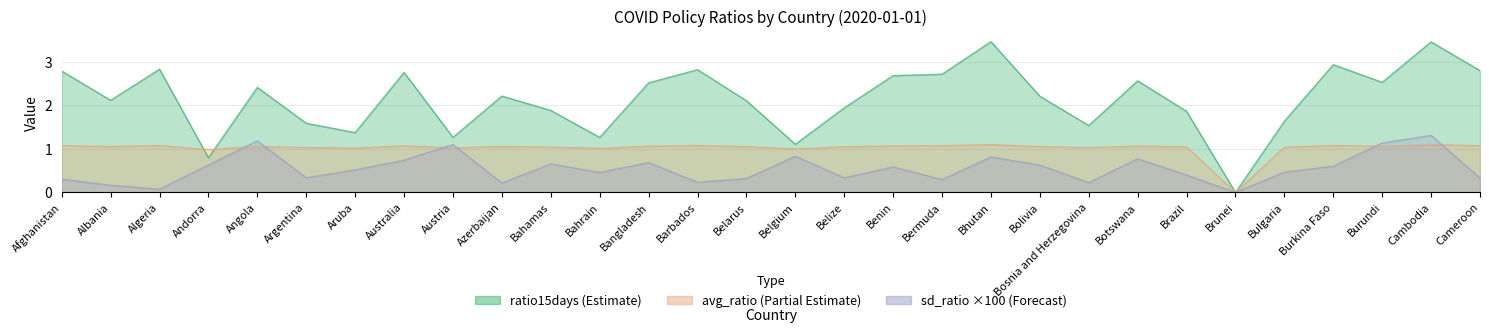

At how many categories does at least one series exceed 2?

18